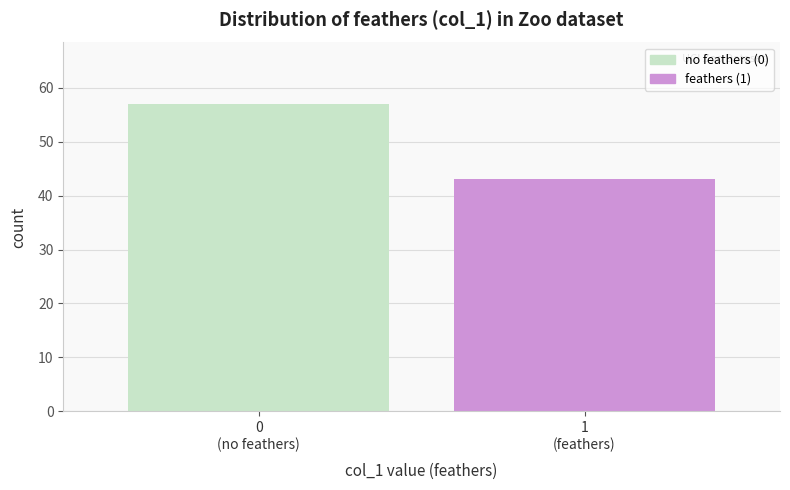

Reading right to left, extract all data points from this chart.

43	57